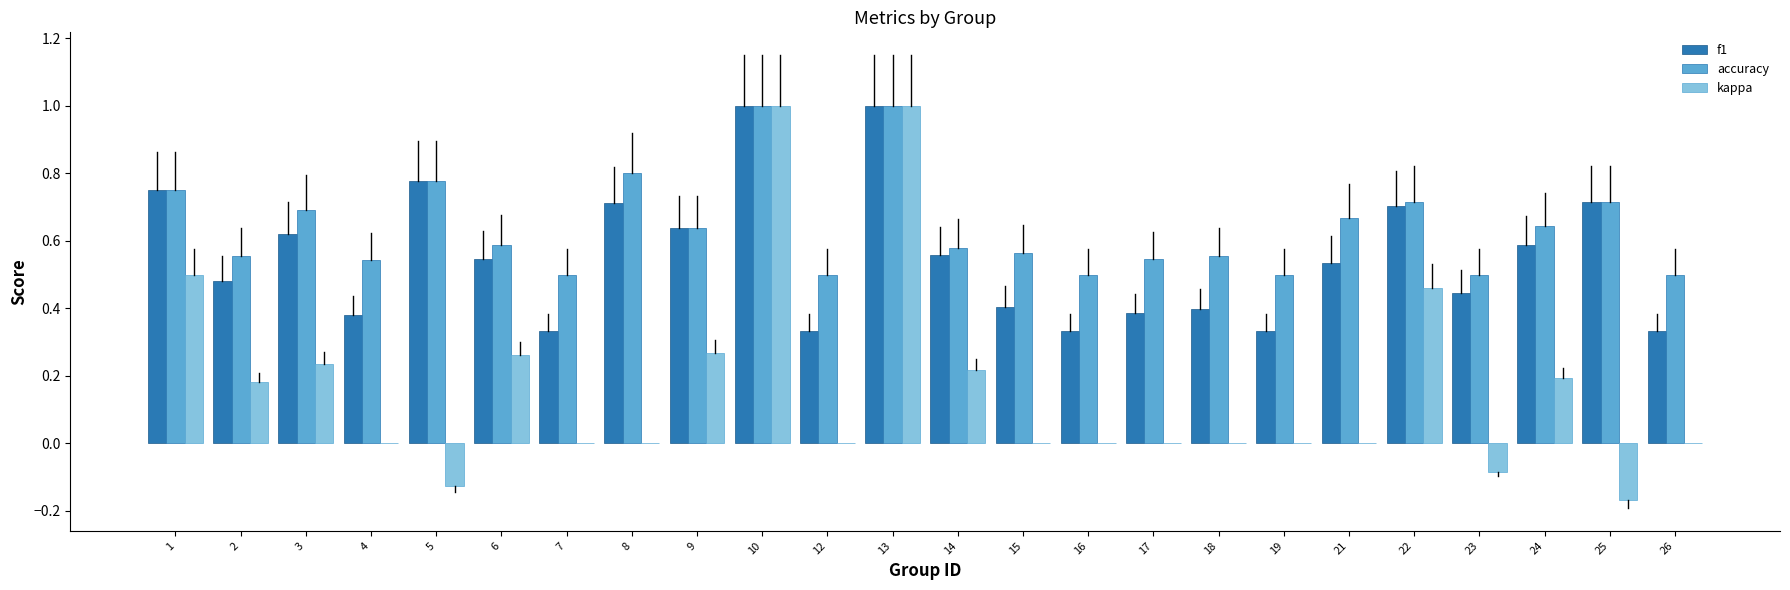

What is the highest value of the kappa series?

1.0